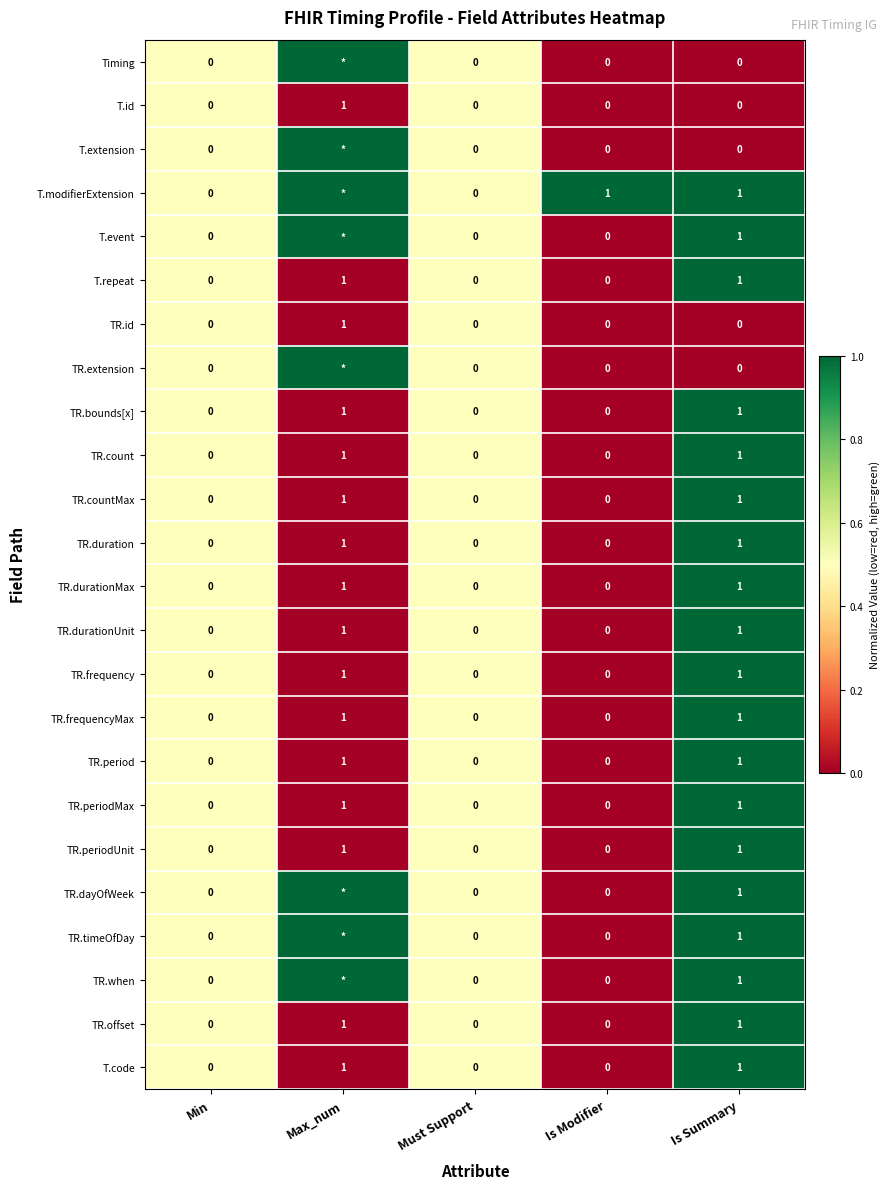

True or false: TR.countMax has a value of 1 at Must Support.

False